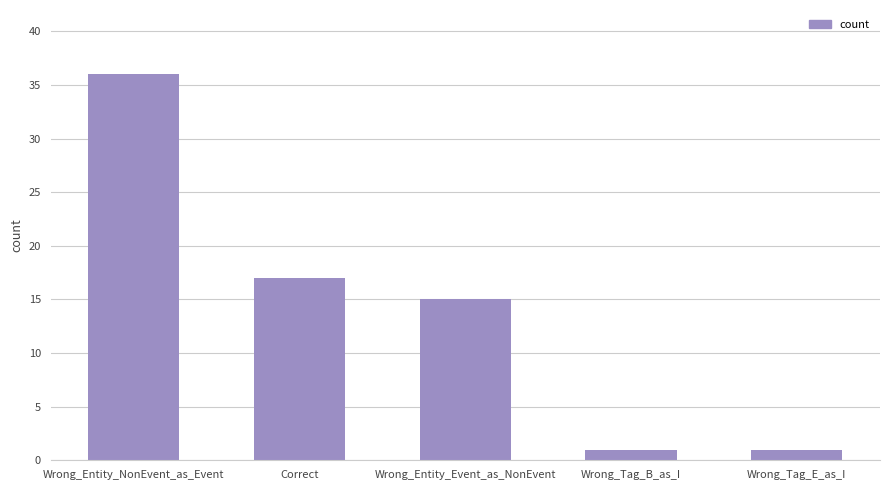

Does the chart contain any negative values?

No